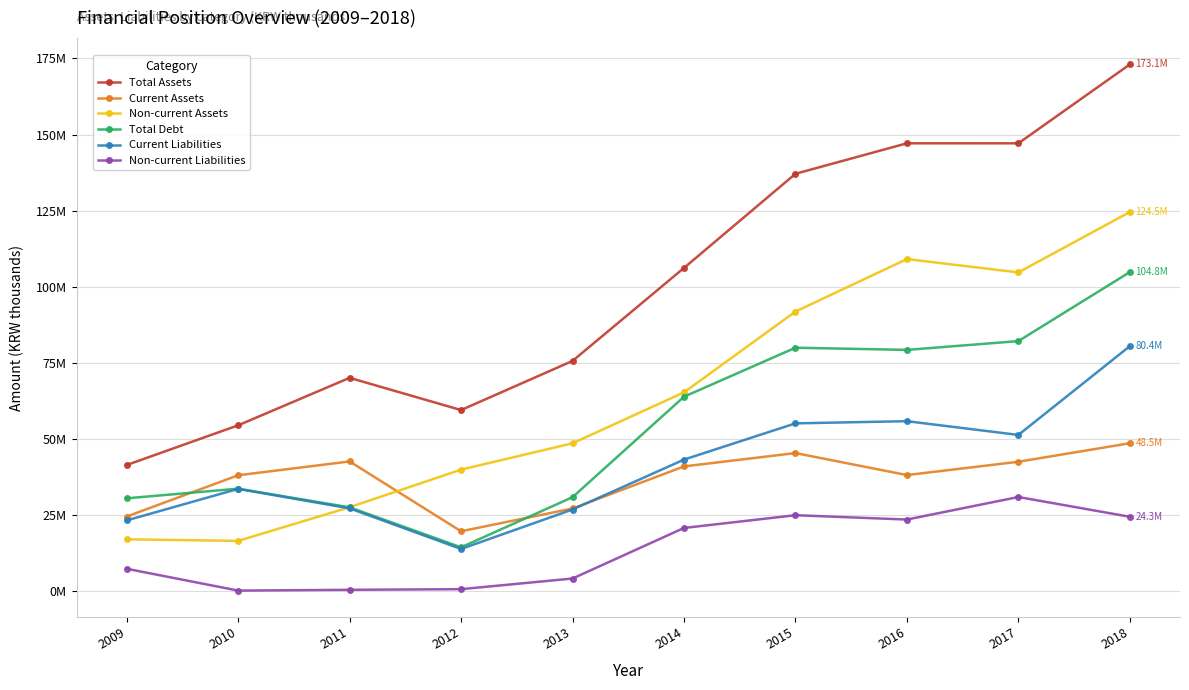

Rank the series by their maximum value, from highest to lowest.

Total Assets, Non-current Assets, Total Debt, Current Liabilities, Current Assets, Non-current Liabilities